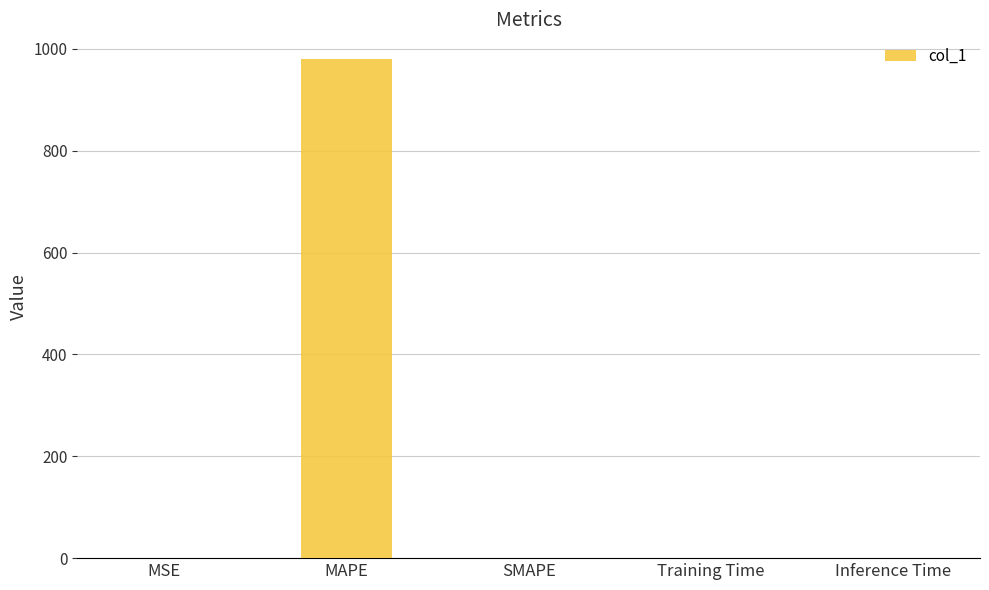

What is the change in value from MSE to Inference Time?

-0.1